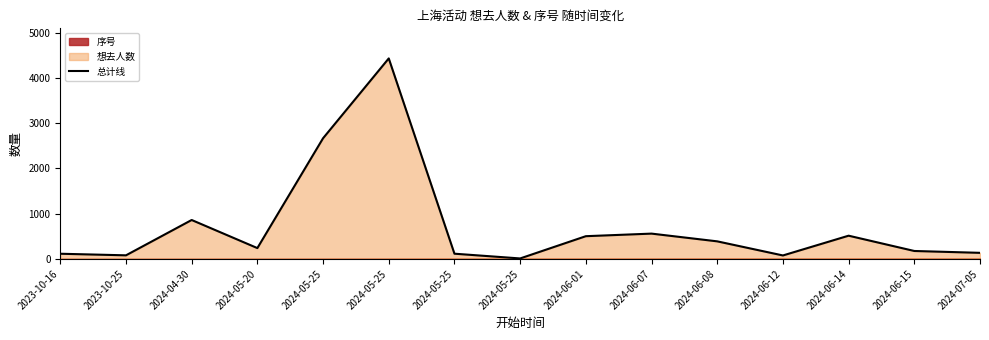

Which label corresponds to the smallest value in the chart?

2024-05-25